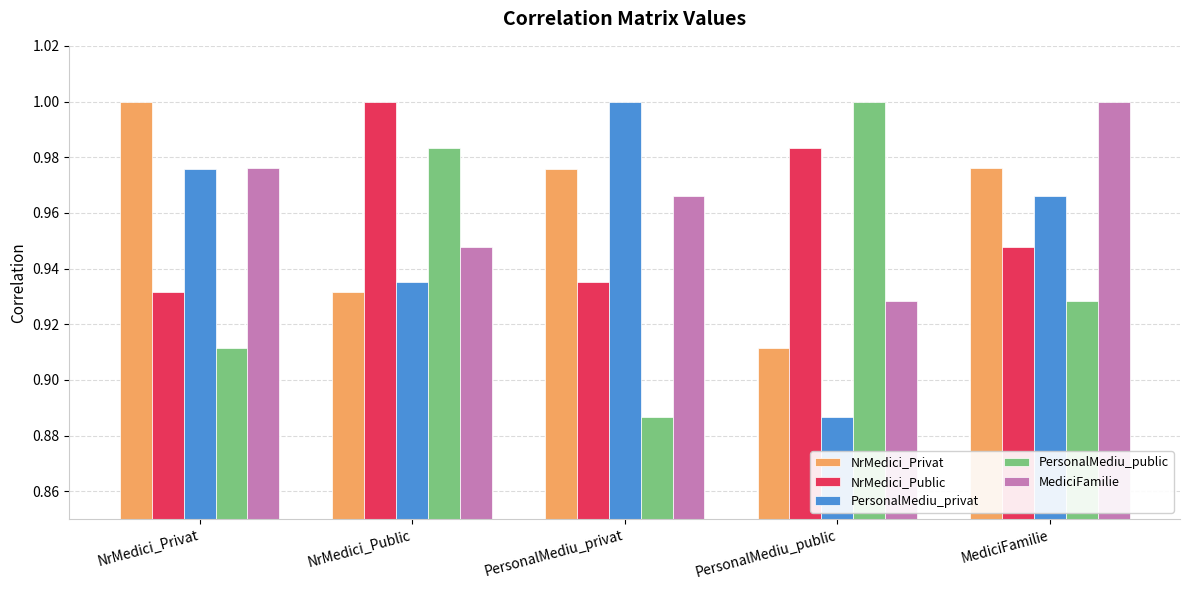

At which label does PersonalMediu_privat reach its minimum?

PersonalMediu_public